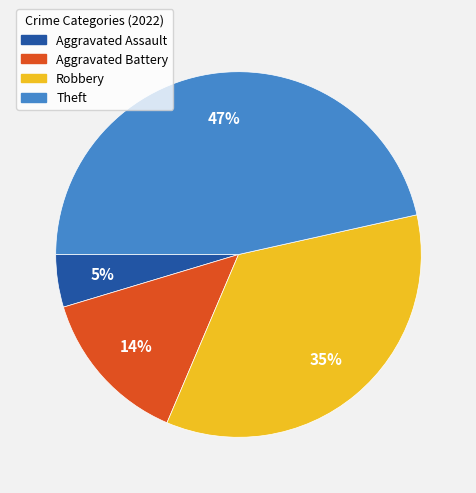

To the nearest percent, what is the difference between the largest and smallest slice percentages?

42%